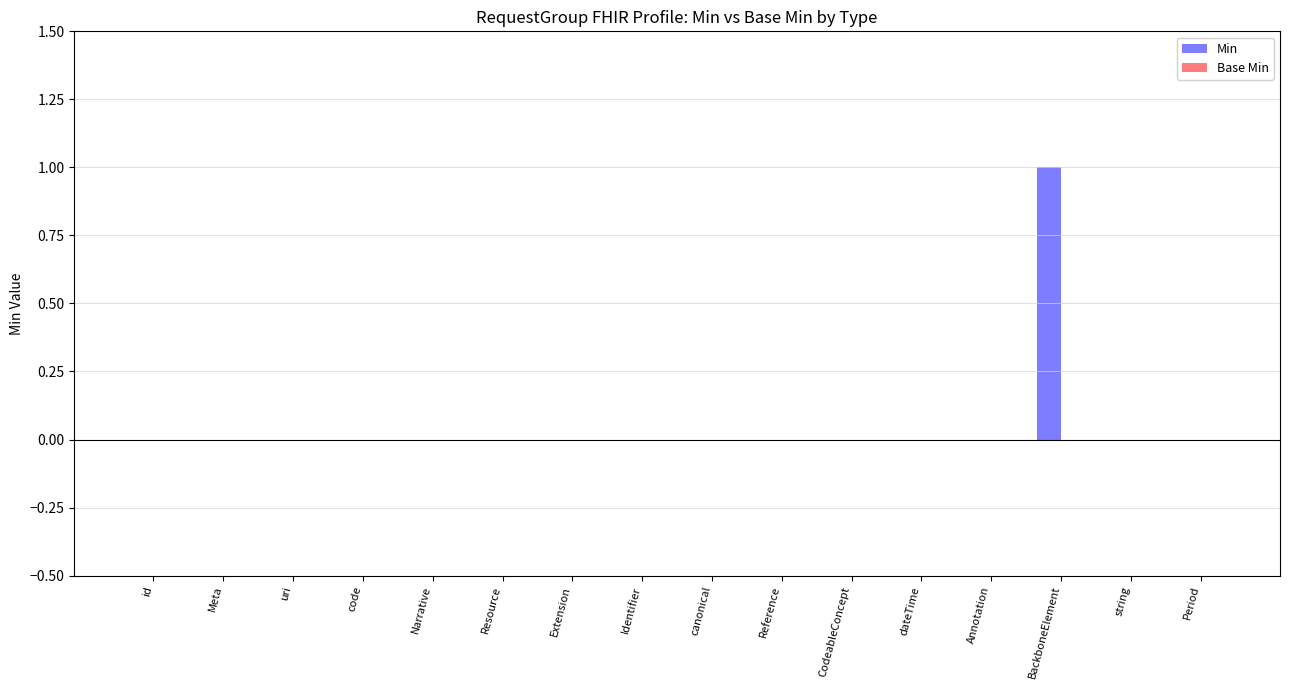

Does the chart contain stacked bars?

No